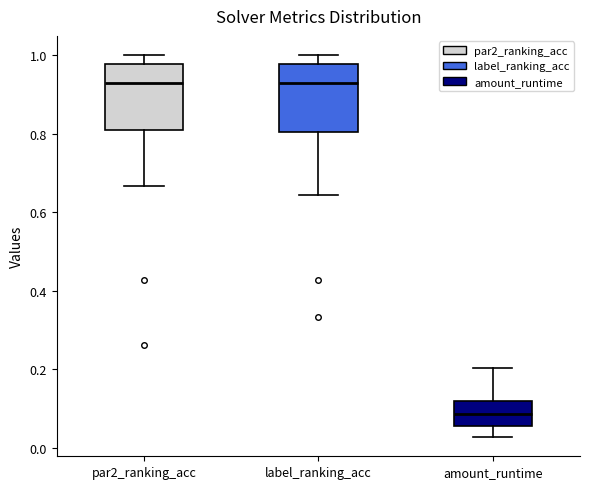

Reading left to right, read every box against the y-axis: the position of its median line, the range the box covers, and the ends of its whiskers. The values are not printed on the chart, so give them approximately, as read against the axis.

par2_ranking_acc: median 0.92, box 0.80 to 0.98, whiskers 0.66 to 1.00
label_ranking_acc: median 0.92, box 0.80 to 0.98, whiskers 0.64 to 1.00
amount_runtime: median 0.08, box 0.06 to 0.12, whiskers 0.02 to 0.20